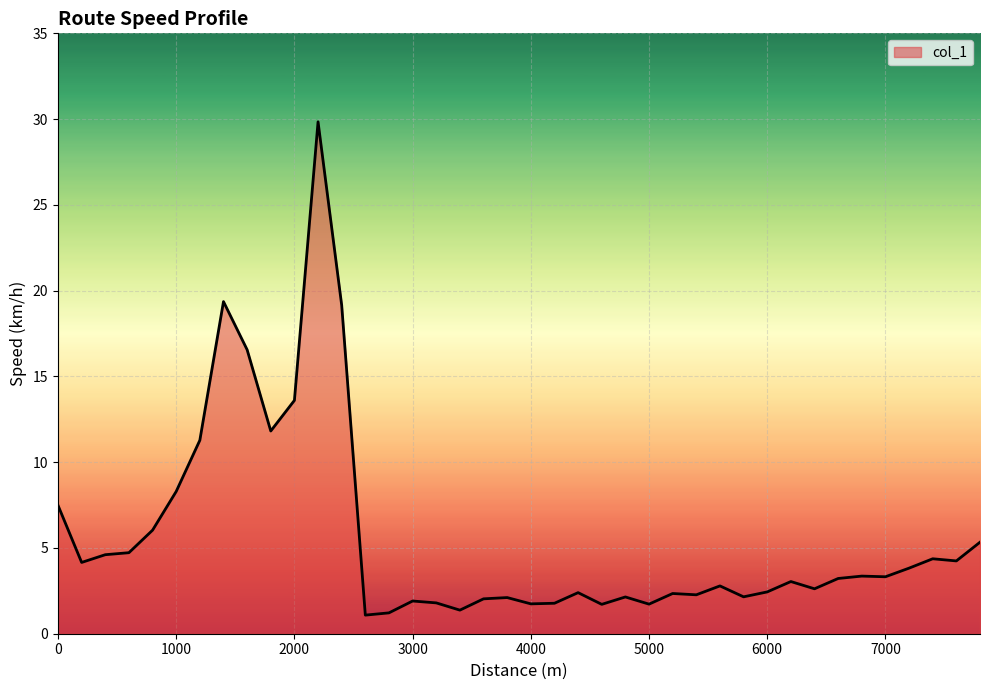

What is the maximum value shown in the chart?

29.8